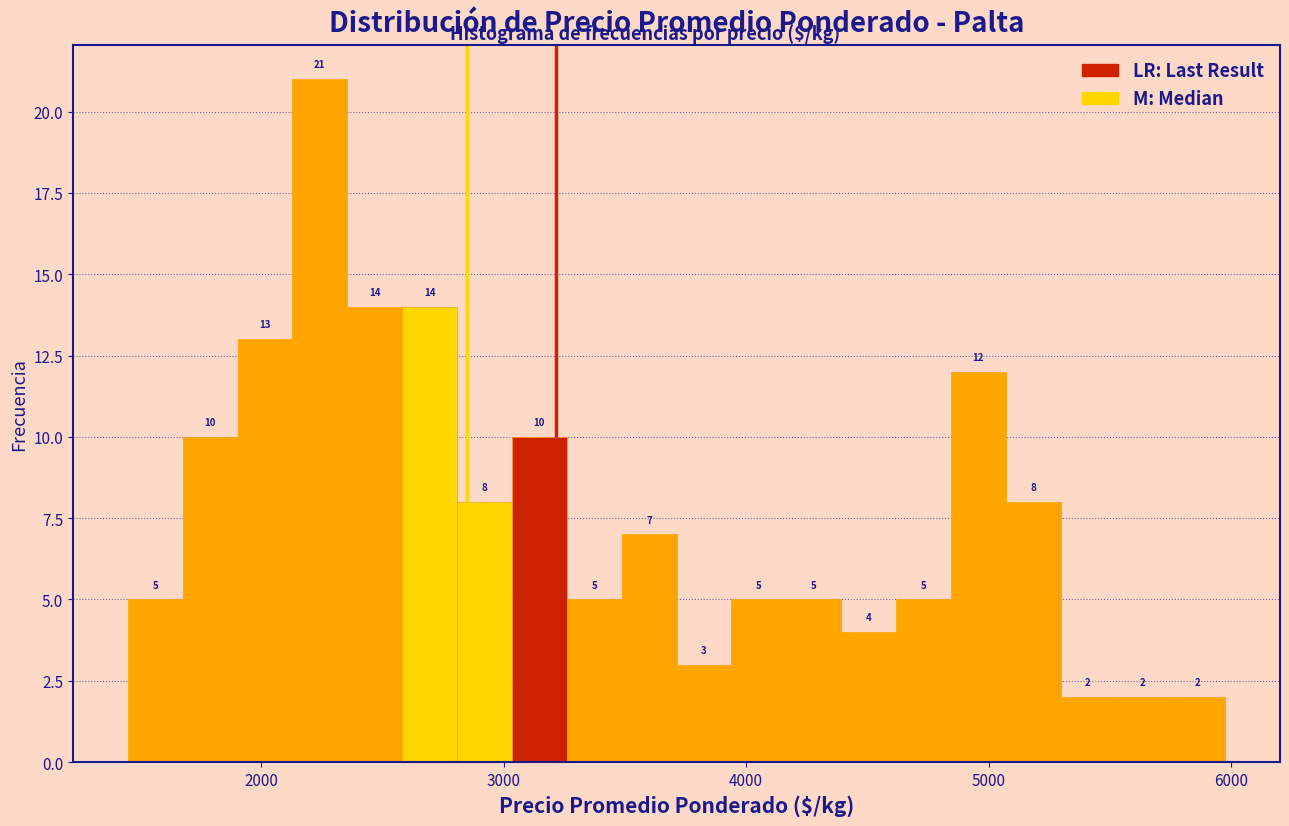

Read against the x-axis, roughly where is the centre of the tallest bar?

2200